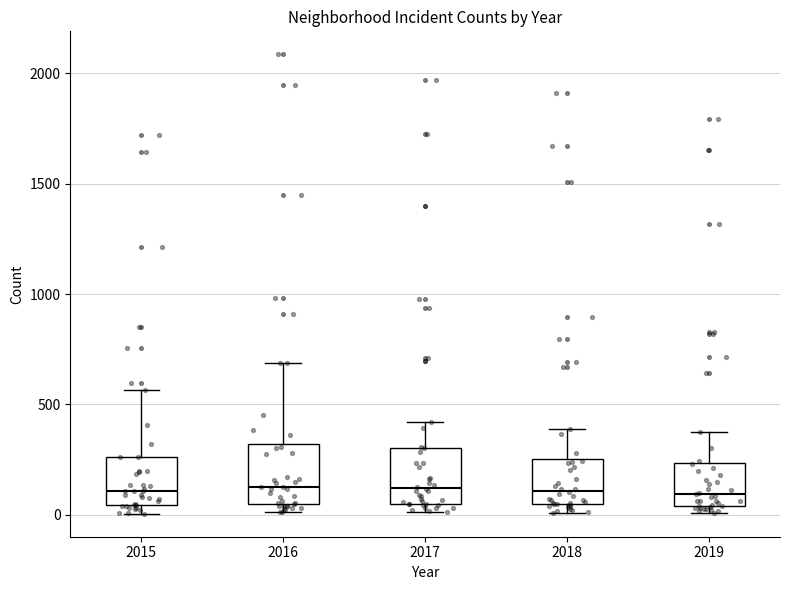

Reading left to right, transcribe this box plot: for each box, give where its median line is, the range the box spans, and where its two whiskers end, as read against the y-axis. The values are not printed on the chart, so give them approximately, as read against the axis.

2015: median 100, box 50 to 250, whiskers 0 to 550
2016: median 150, box 50 to 300, whiskers 0 to 700
2017: median 100, box 50 to 300, whiskers 0 to 400
2018: median 100, box 50 to 250, whiskers 0 to 400
2019: median 100, box 50 to 250, whiskers 0 to 400